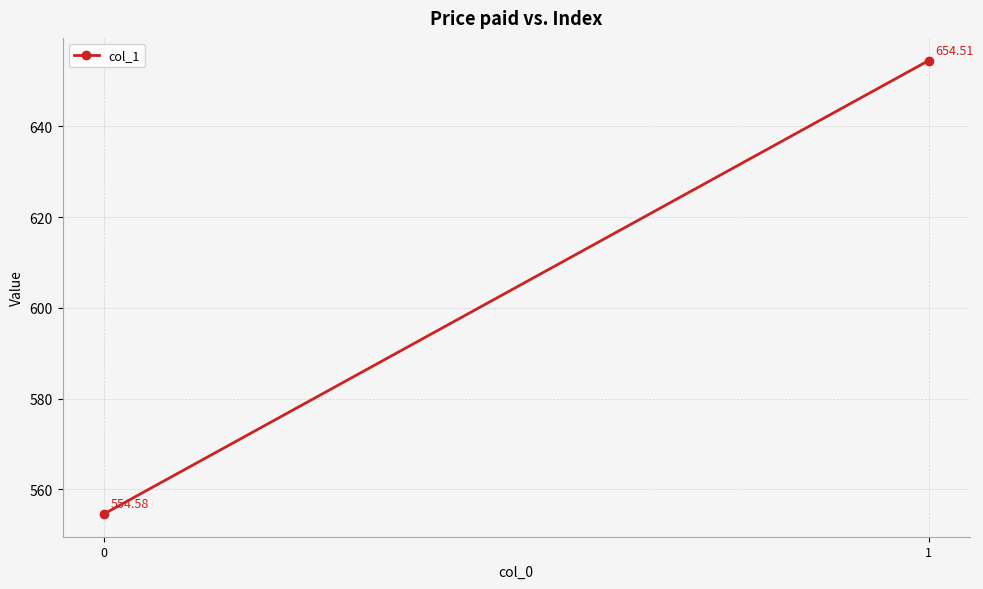

What is the approximate value at 1?

654.5